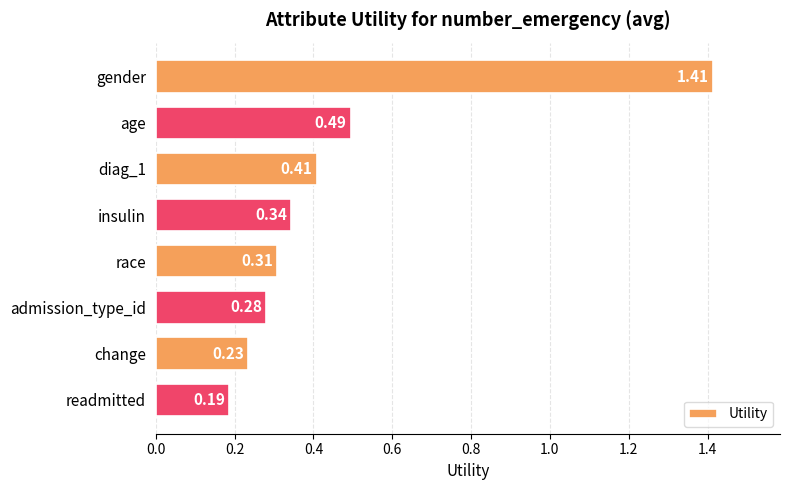

What is the label of the 4th bar from the top?

insulin